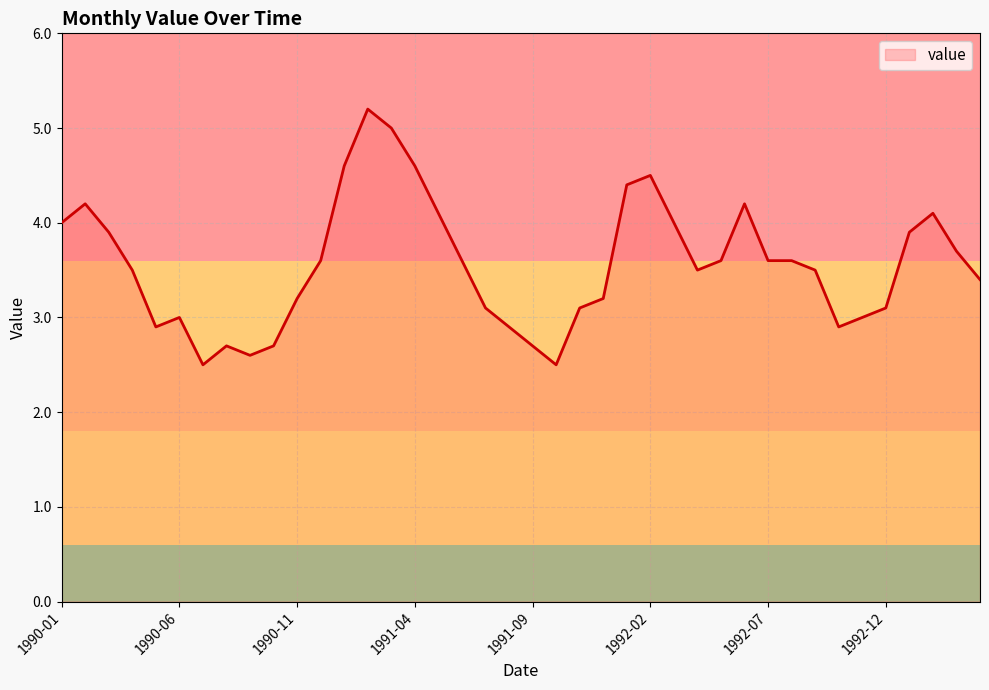

What is the difference between the maximum and minimum values?

2.7